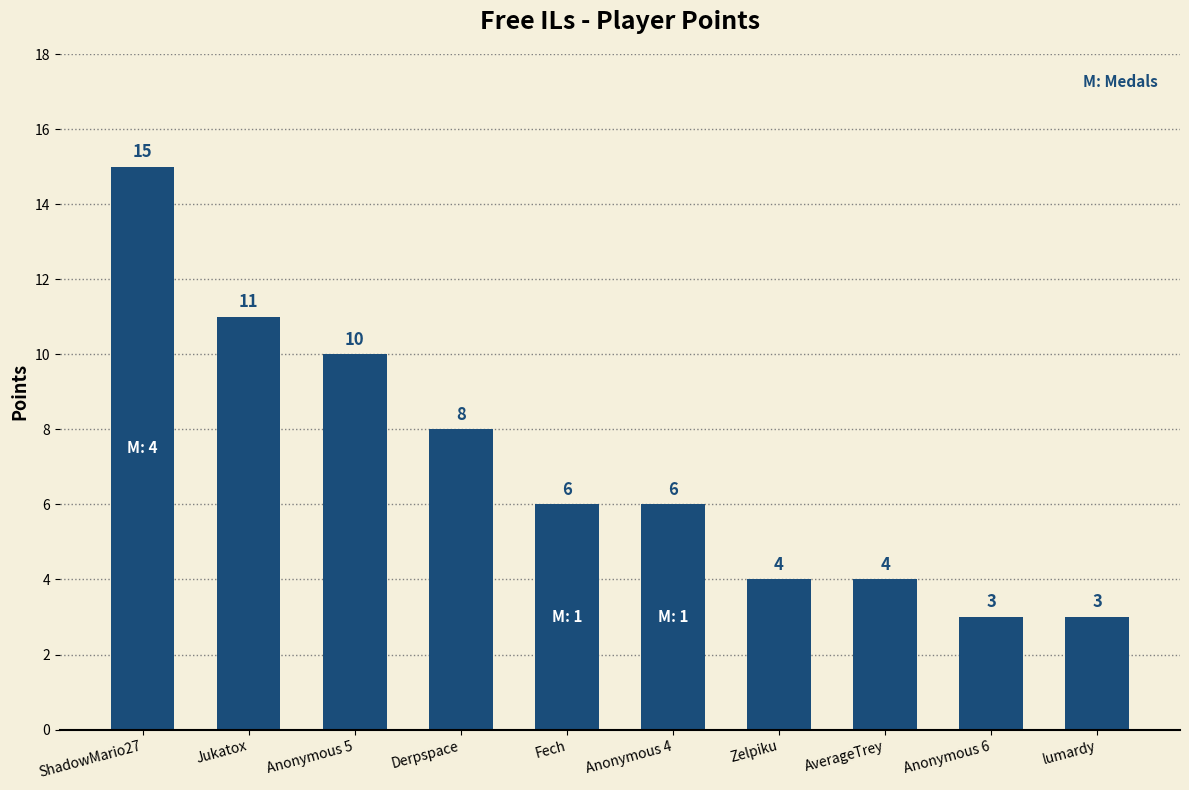

What is the label of the 9th bar from the right?

Jukatox